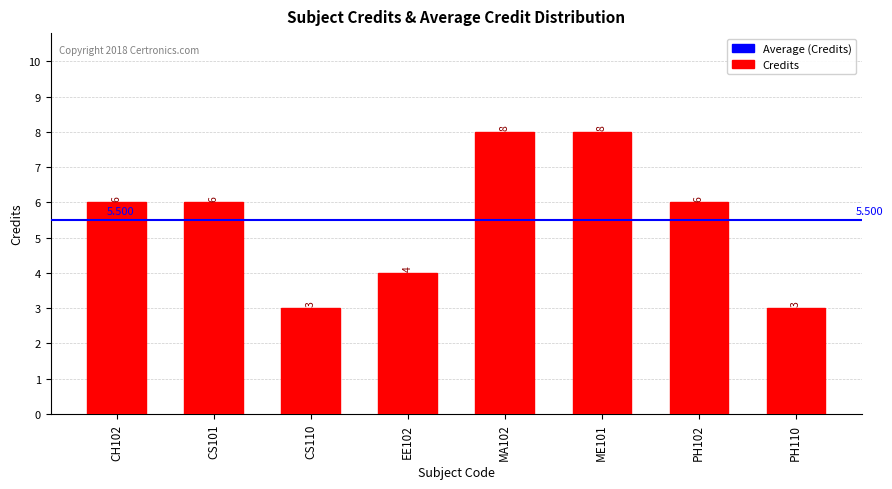

List the labels in order of value, largest first.

MA102, ME101, CH102, CS101, PH102, EE102, CS110, PH110